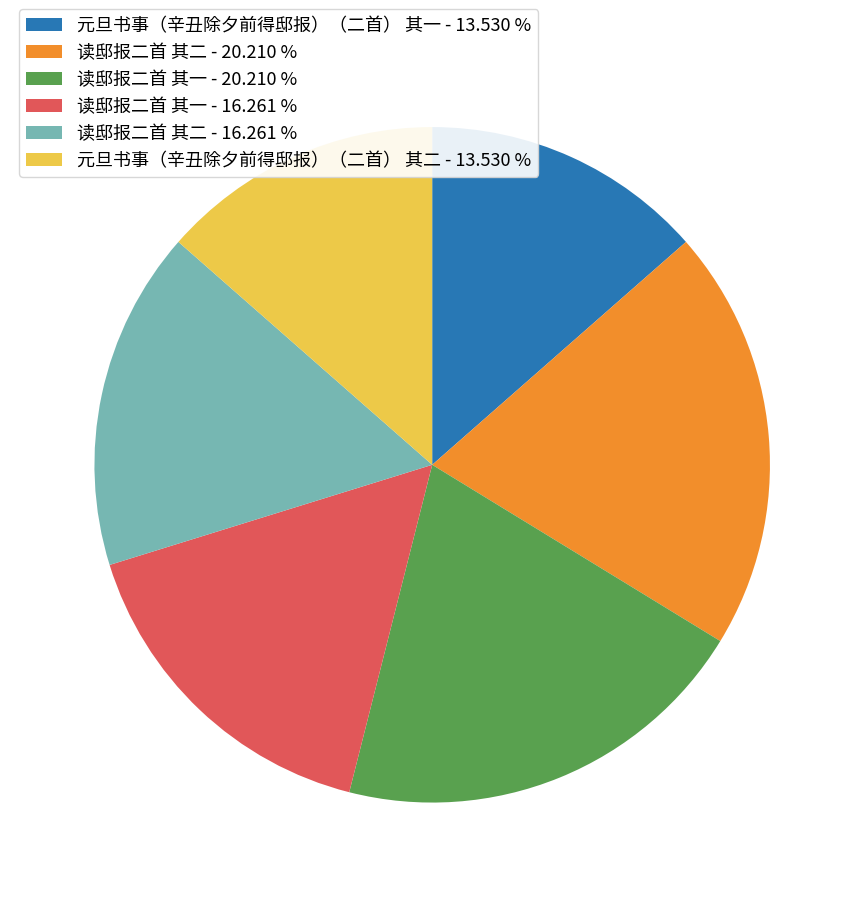

Does 读邸报二首 其二 - 20.210 % account for over 50% of the chart?

No